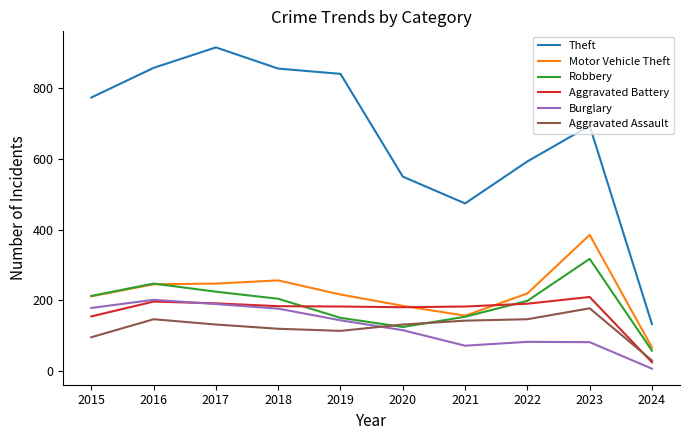

Is it true that Robbery equals 57 at 2024?

True